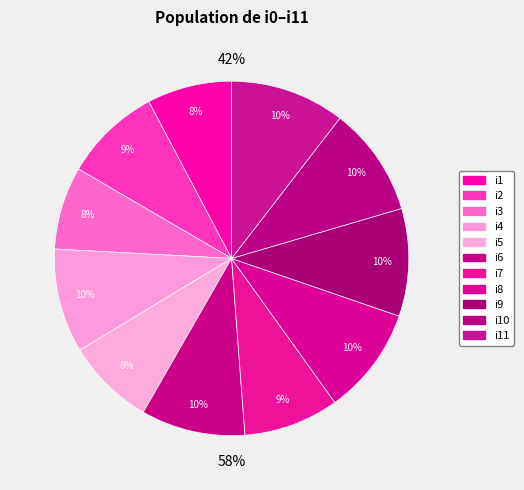

To the nearest percent, what percentage of the pie is i4?

10%